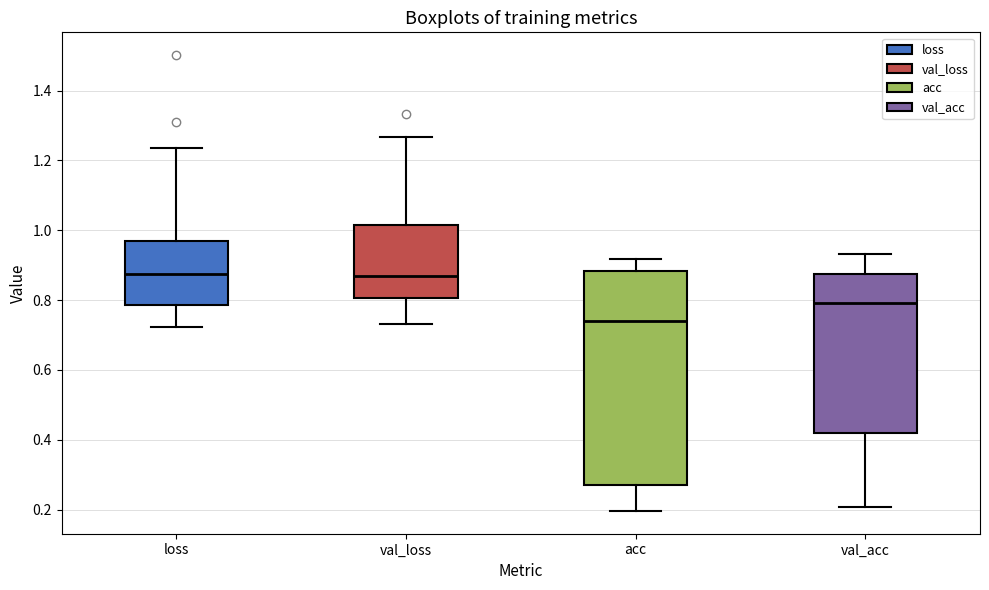

Reading left to right, read every box against the y-axis: the position of its median line, the range the box covers, and the ends of its whiskers. The values are not printed on the chart, so give them approximately, as read against the axis.

loss: median 0.88, box 0.78 to 0.96, whiskers 0.72 to 1.24
val_loss: median 0.86, box 0.80 to 1.02, whiskers 0.74 to 1.26
acc: median 0.74, box 0.28 to 0.88, whiskers 0.20 to 0.92
val_acc: median 0.80, box 0.42 to 0.88, whiskers 0.20 to 0.94